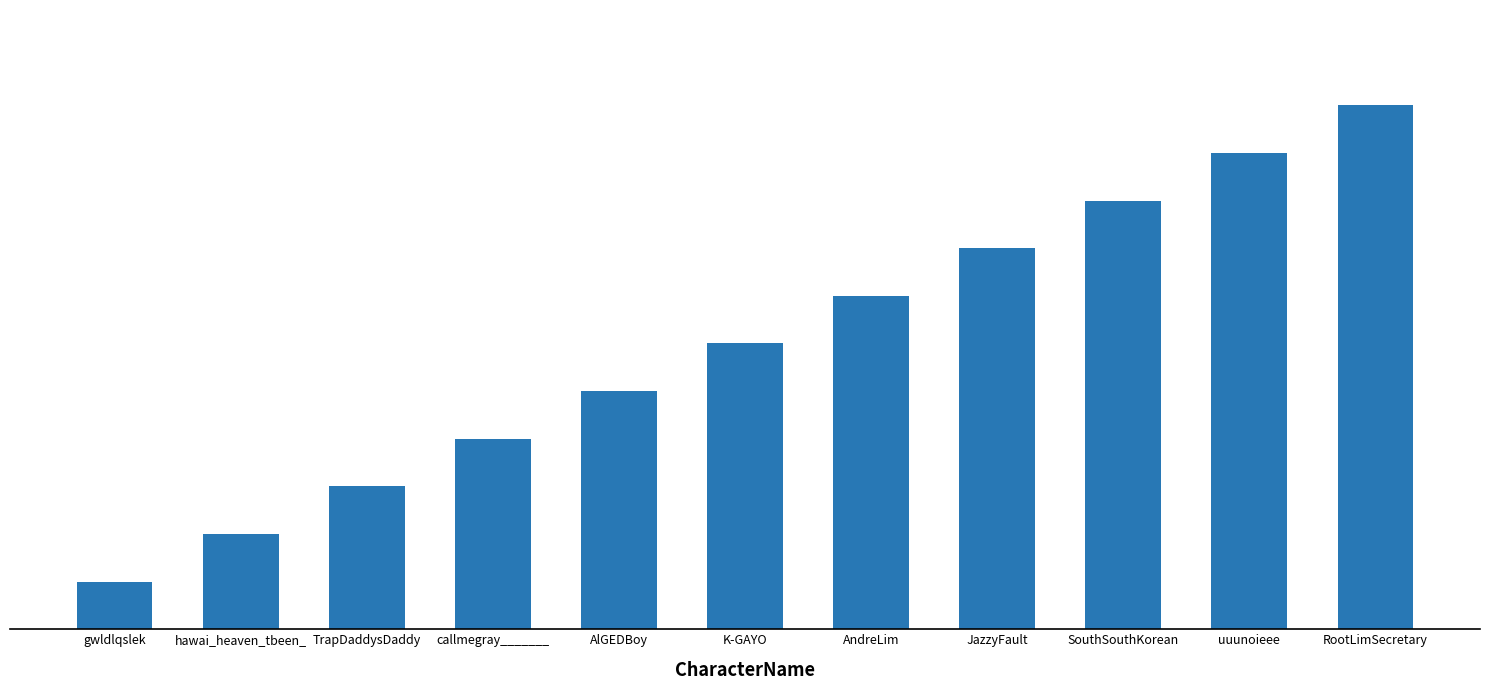

What is the average value?

6